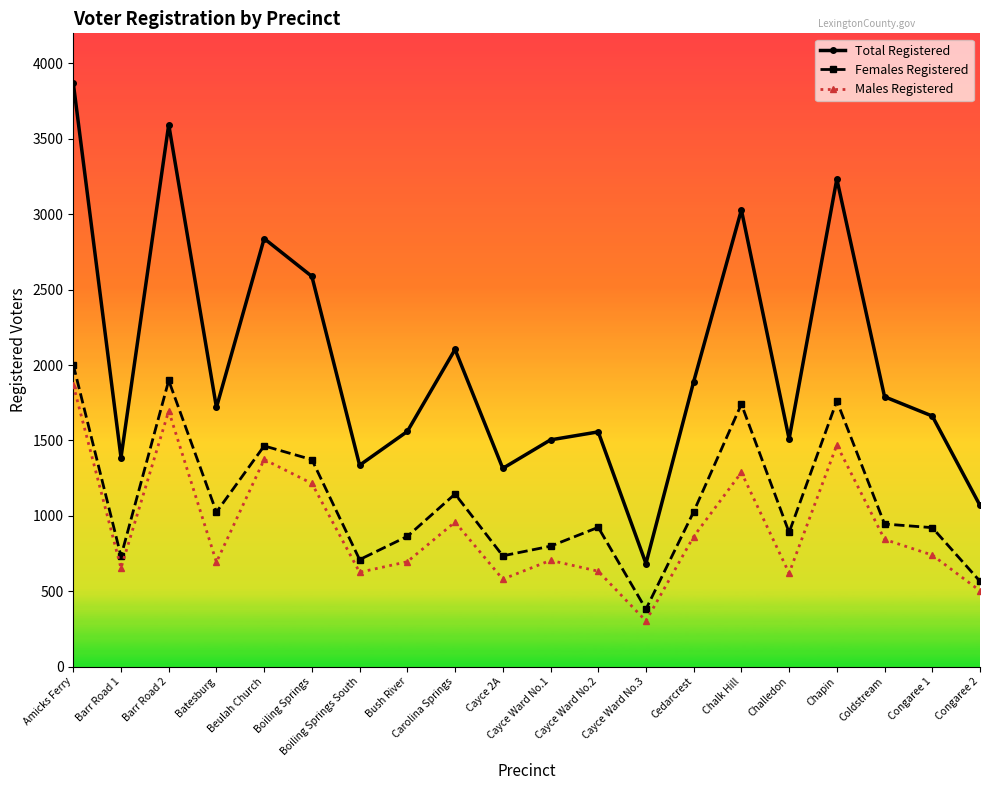

What is the label of the 20th point from the left?

Congaree 2